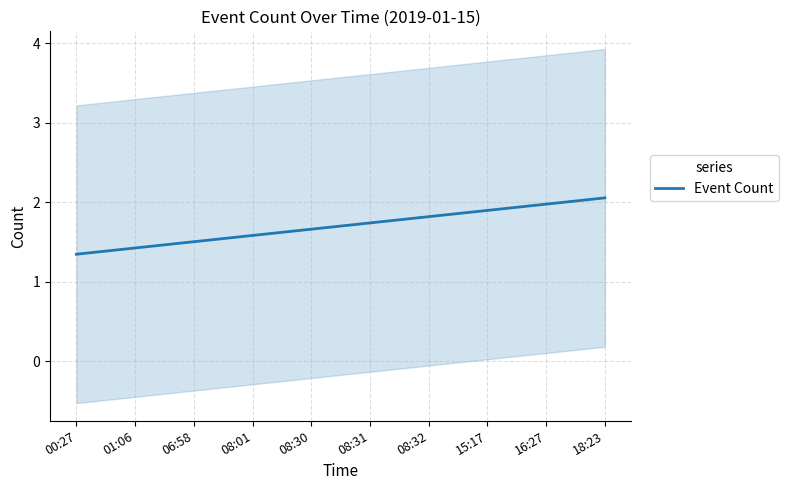

What is the ratio of the value at 15:17 to the value at 01:06?

1.3